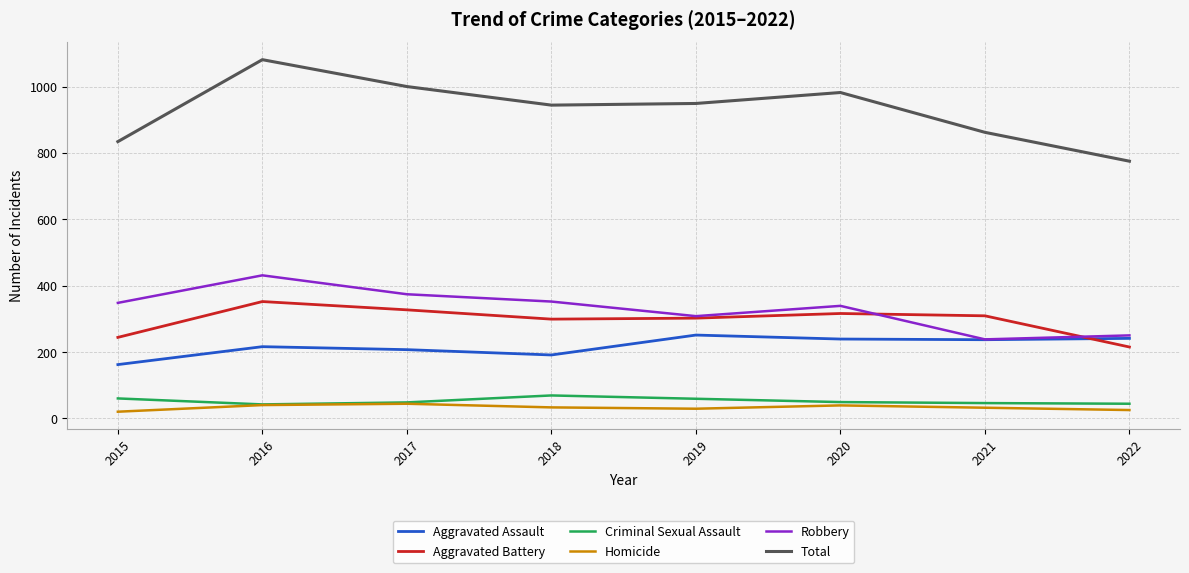

Is it true that Robbery equals 284 at 2016?

False